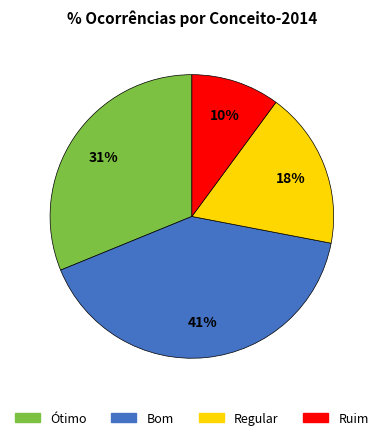

To the nearest percent, what percentage of the pie is Ótimo?

31%